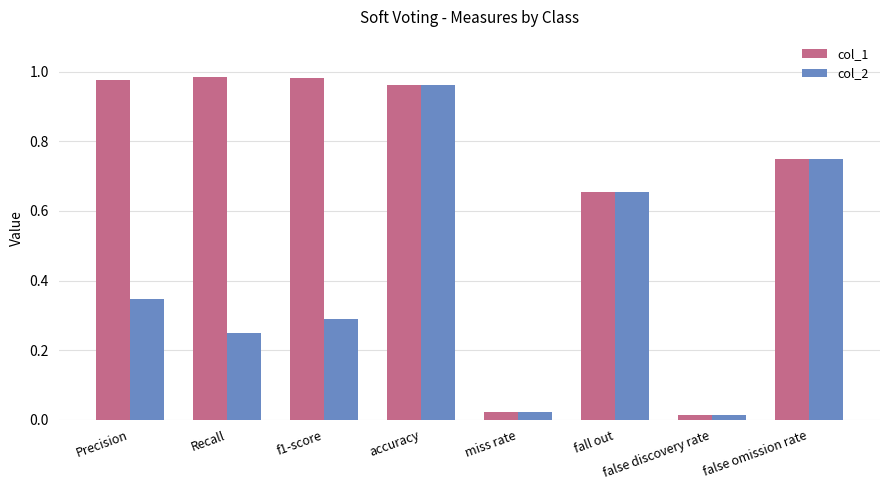

Rank the series by their average value, from highest to lowest.

col_1, col_2